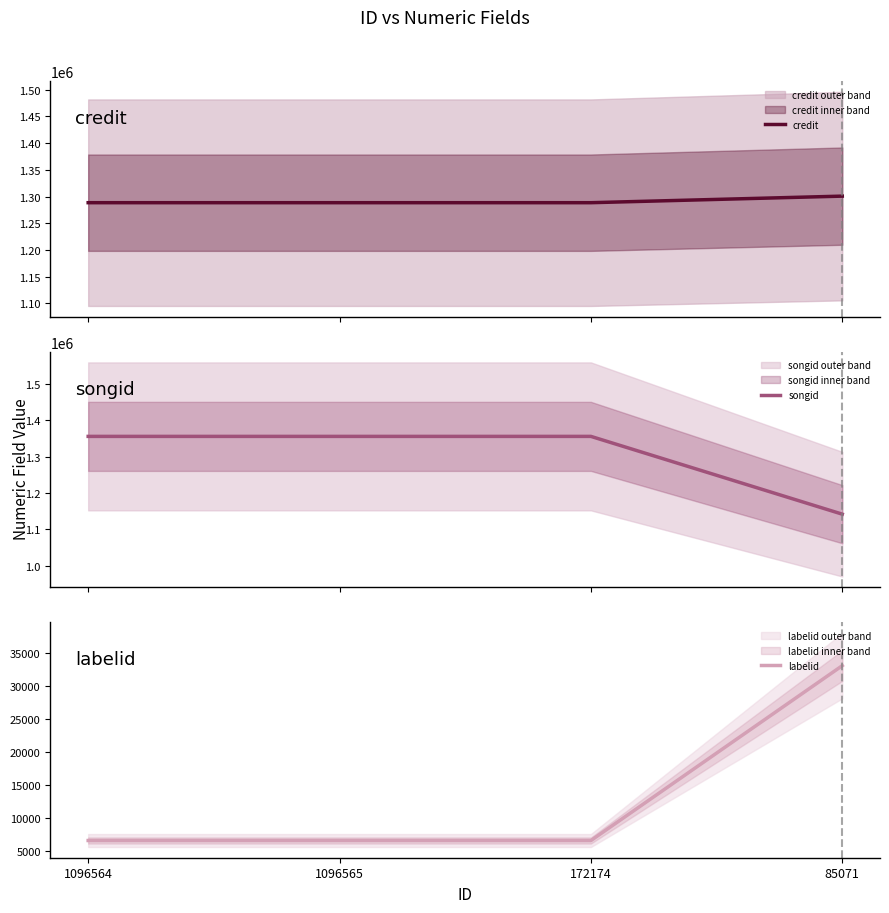

List the series in order of their peak value, lowest first.

labelid, credit, songid